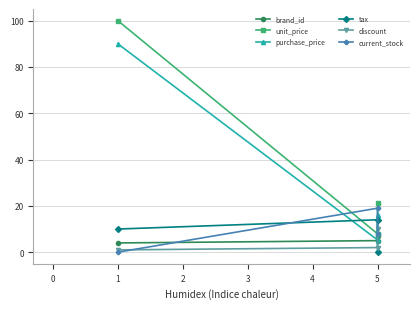

How many data points in current_stock are above 8?

1